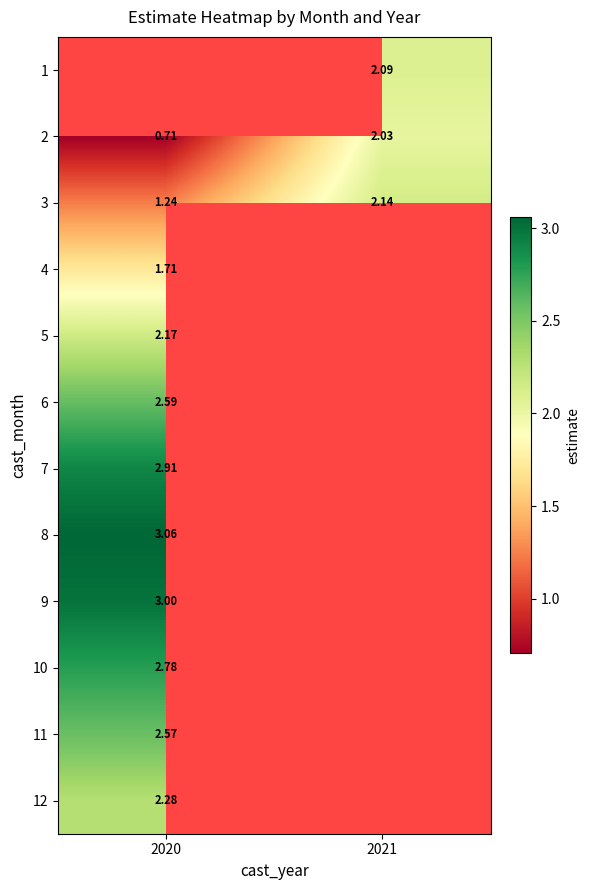

How many data points does each series have?

2